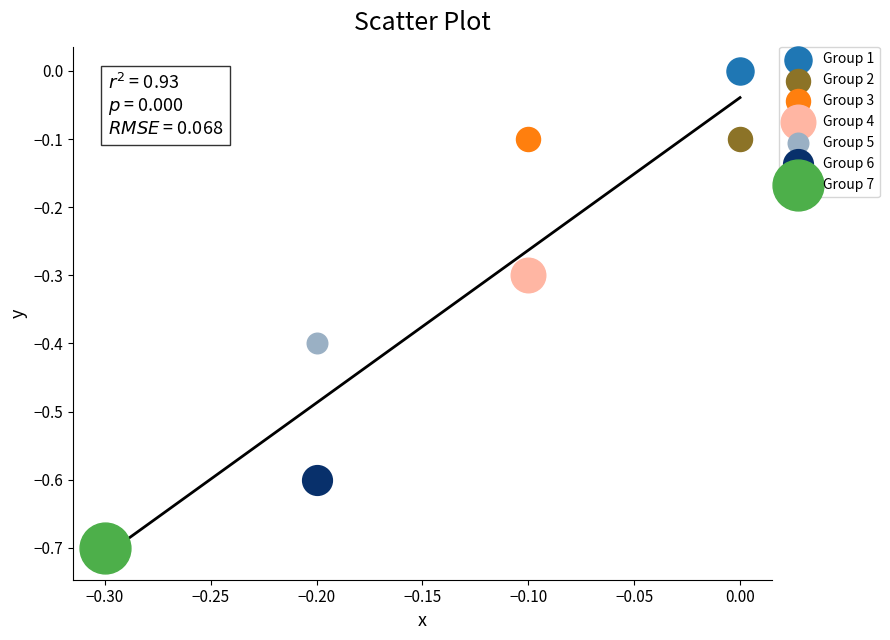

What are all the series names shown in the legend?

Group 1, Group 2, Group 3, Group 4, Group 5, Group 6, Group 7